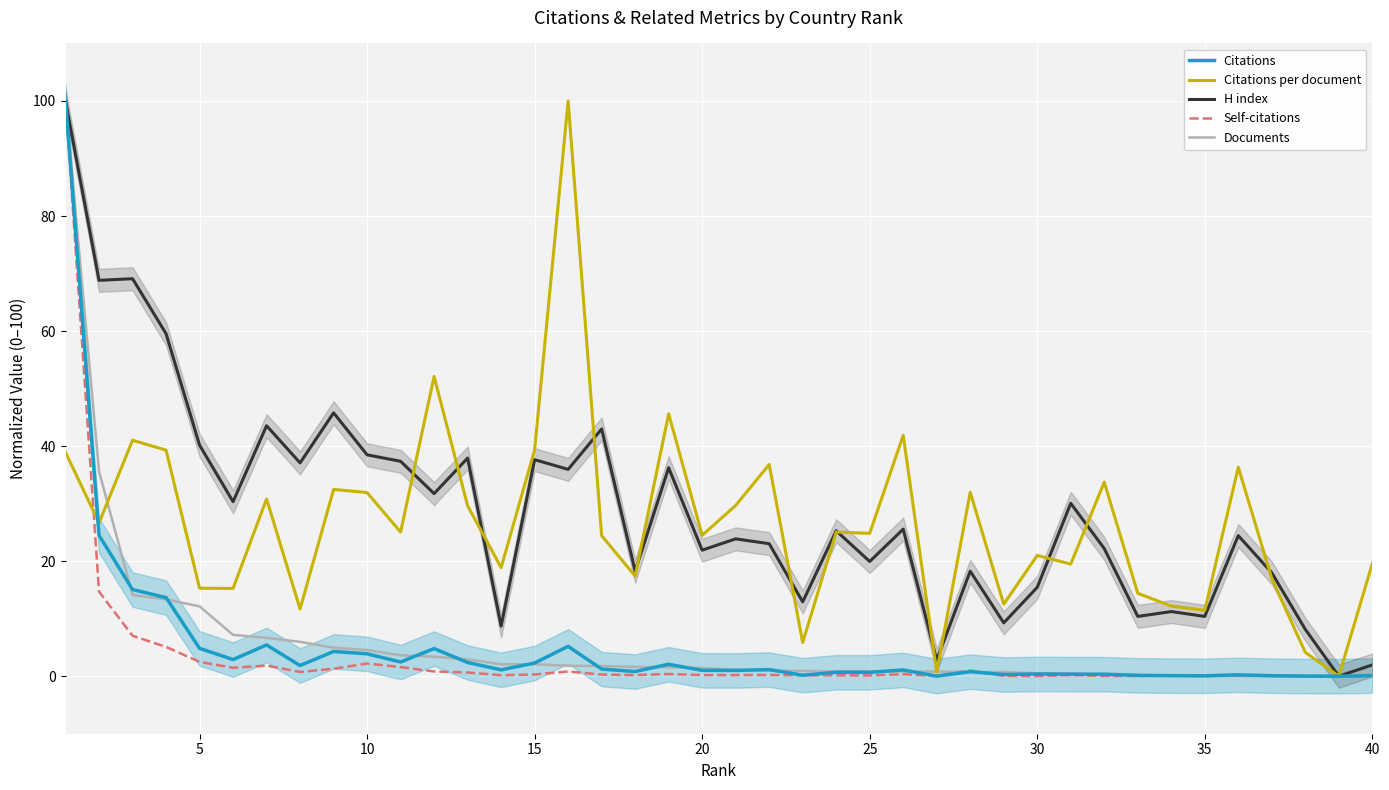

Is it true that Self-citations equals 2.2 at 10?

True